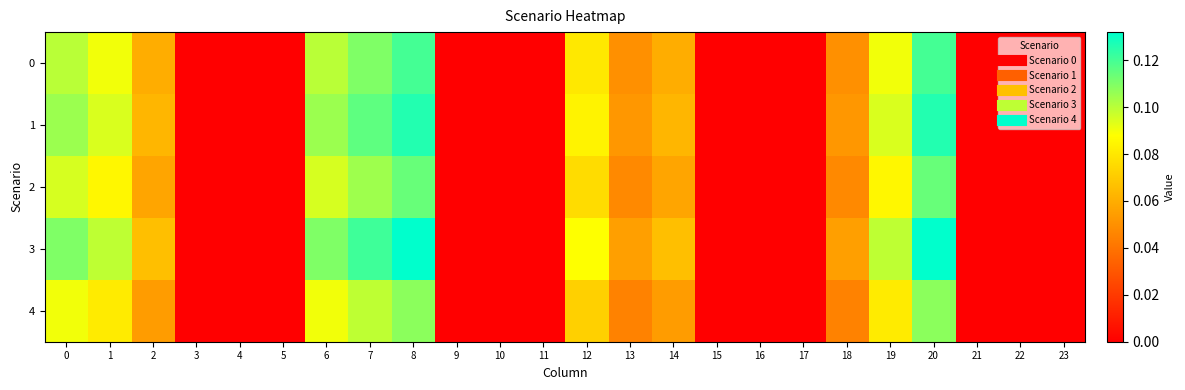

Reading left to right, what are all the values shown in this chart?

0: 0=0.1	1=0.1	2=0.1	3=0.0	4=0.0	5=0.0	6=0.1	7=0.1	8=0.1	9=0.0	10=0.0	11=0.0	12=0.1	13=0.1	14=0.1	15=0.0	16=0.0	17=0.0	18=0.1	19=0.1	20=0.1	21=0.0	22=0.0	23=0.0
1: 0=0.1	1=0.1	2=0.1	3=0.0	4=0.0	5=0.0	6=0.1	7=0.1	8=0.1	9=0.0	10=0.0	11=0.0	12=0.1	13=0.1	14=0.1	15=0.0	16=0.0	17=0.0	18=0.1	19=0.1	20=0.1	21=0.0	22=0.0	23=0.0
2: 0=0.1	1=0.1	2=0.1	3=0.0	4=0.0	5=0.0	6=0.1	7=0.1	8=0.1	9=0.0	10=0.0	11=0.0	12=0.1	13=0.0	14=0.1	15=0.0	16=0.0	17=0.0	18=0.0	19=0.1	20=0.1	21=0.0	22=0.0	23=0.0
3: 0=0.1	1=0.1	2=0.1	3=0.0	4=0.0	5=0.0	6=0.1	7=0.1	8=0.1	9=0.0	10=0.0	11=0.0	12=0.1	13=0.1	14=0.1	15=0.0	16=0.0	17=0.0	18=0.1	19=0.1	20=0.1	21=0.0	22=0.0	23=0.0
4: 0=0.1	1=0.1	2=0.1	3=0.0	4=0.0	5=0.0	6=0.1	7=0.1	8=0.1	9=0.0	10=0.0	11=0.0	12=0.1	13=0.0	14=0.1	15=0.0	16=0.0	17=0.0	18=0.0	19=0.1	20=0.1	21=0.0	22=0.0	23=0.0